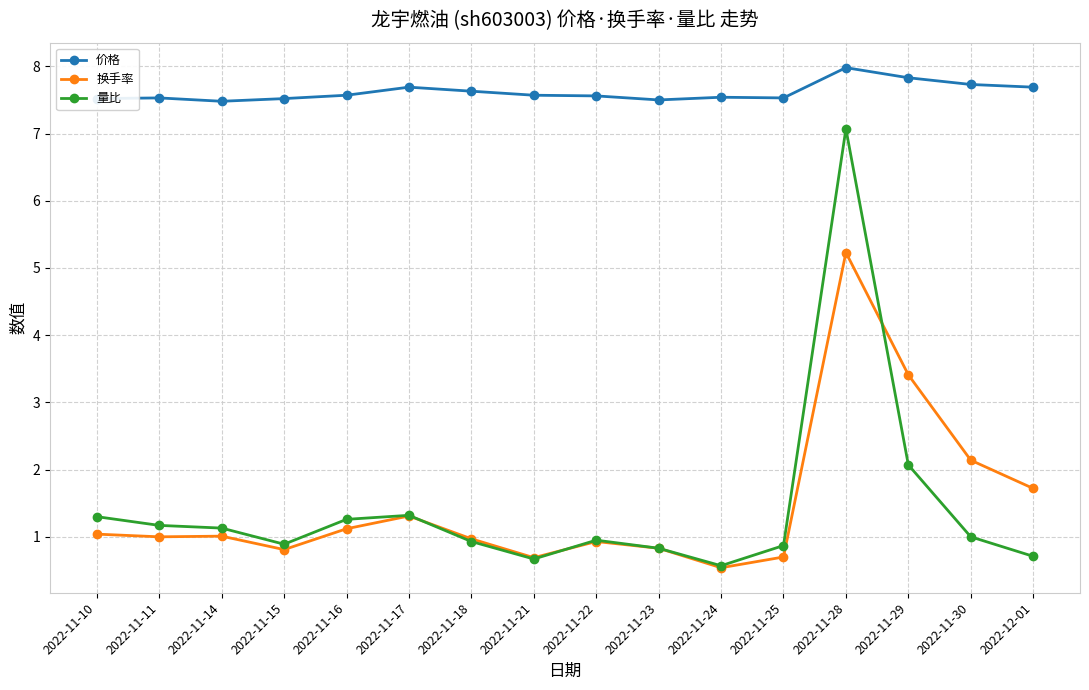

Which series changed the most between 2022-11-22 and 2022-11-24?

换手率